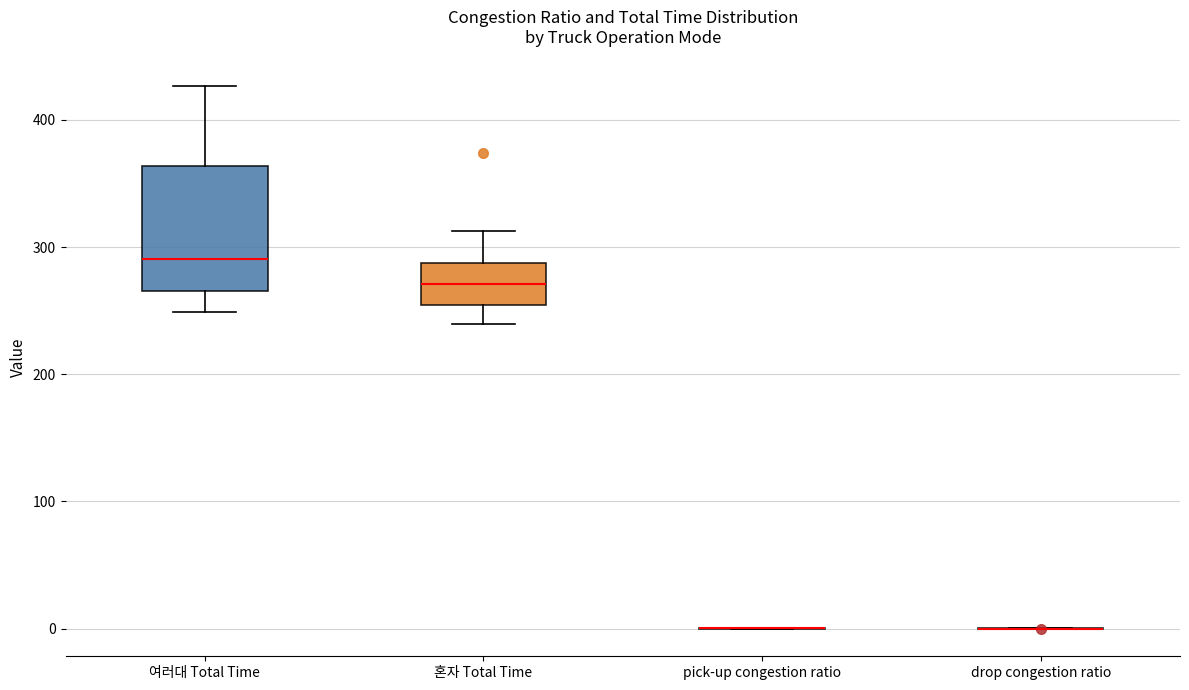

Reading left to right, transcribe this box plot: for each box, give where its median line is, the range the box spans, and where its two whiskers end, as read against the y-axis. The values are not printed on the chart, so give them approximately, as read against the axis.

여러대 Total Time: median 290, box 270 to 360, whiskers 250 to 430
혼자 Total Time: median 270, box 250 to 290, whiskers 240 to 310
pick-up congestion ratio: box collapsed to a line at 0, whiskers 0 to 0
drop congestion ratio: box collapsed to a line at 0, whiskers 0 to 0